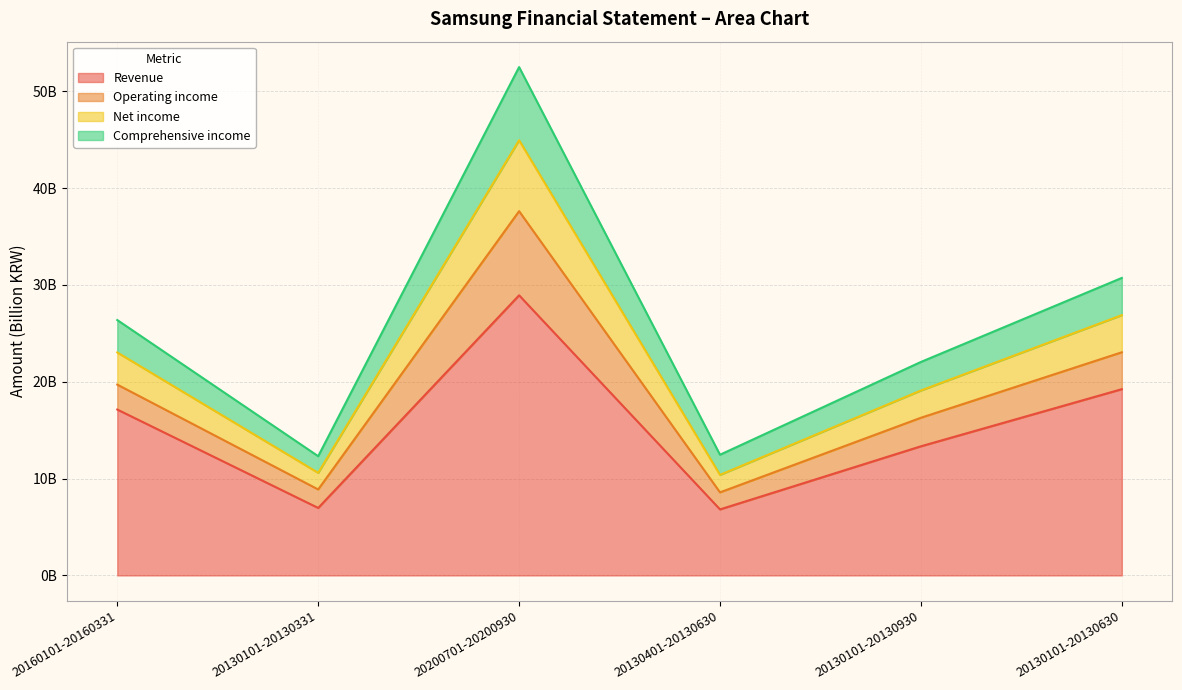

What is the greatest value displayed?

52.5